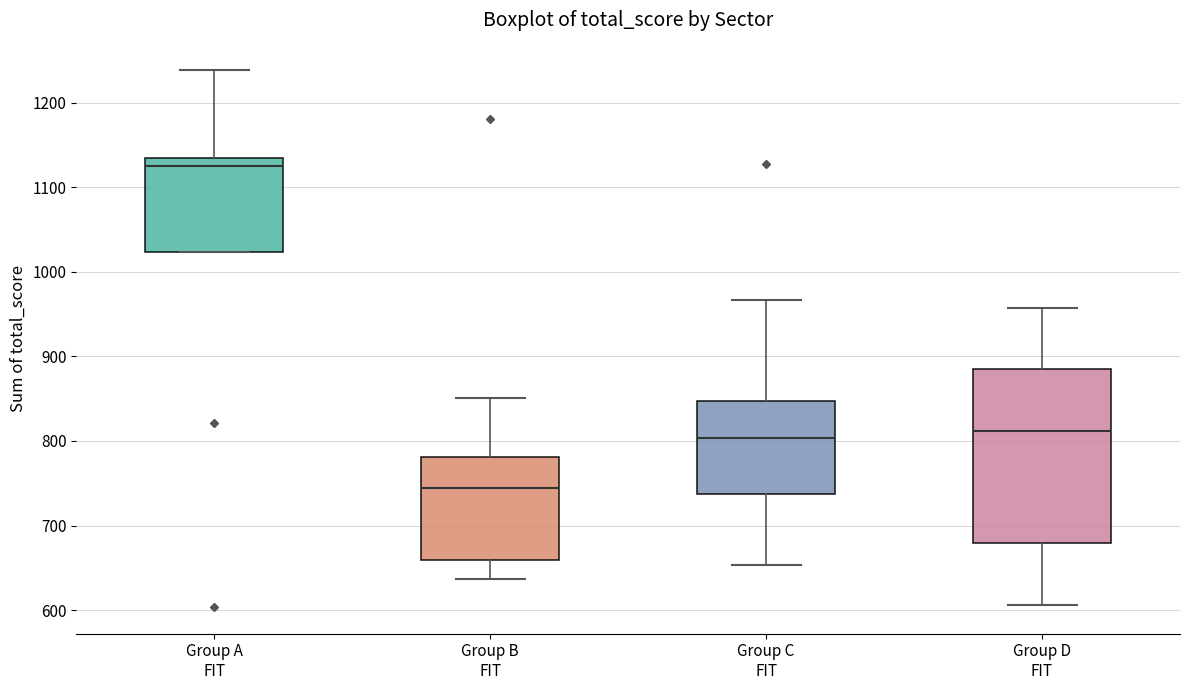

Which box's median line is the highest?

Group A FIT